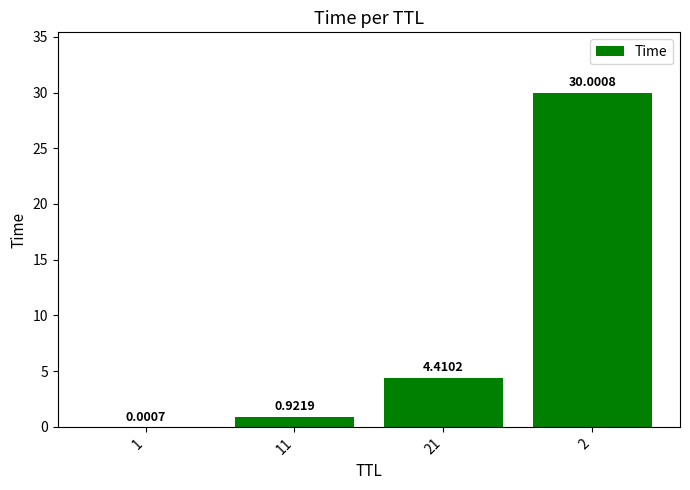

Between 21 and 1, which is larger?

21